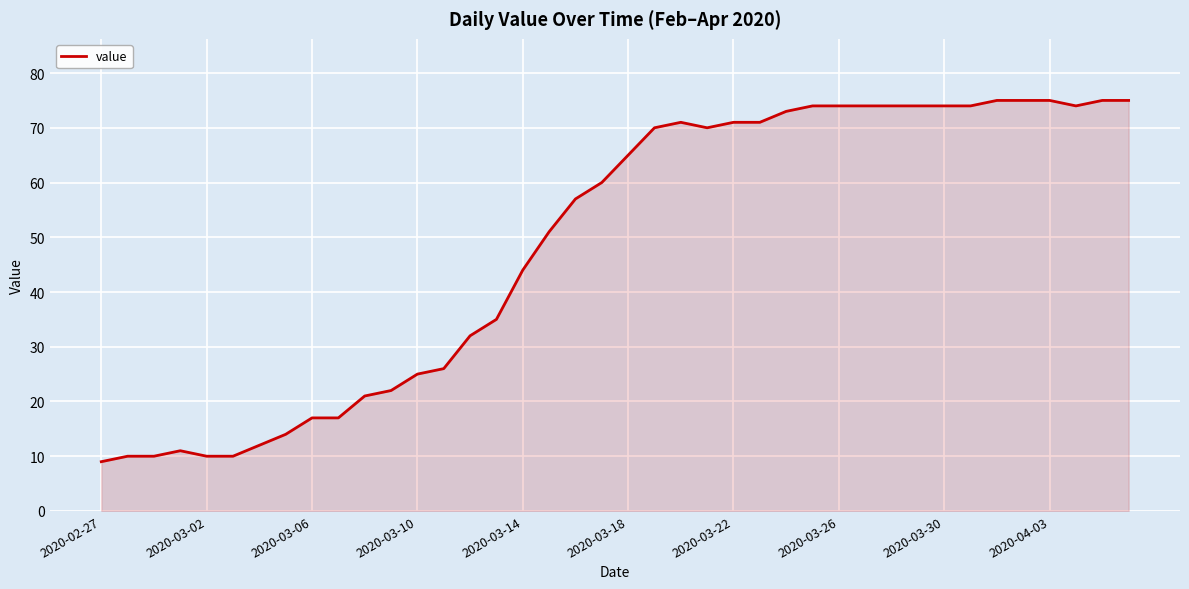

What is the greatest value displayed?

75